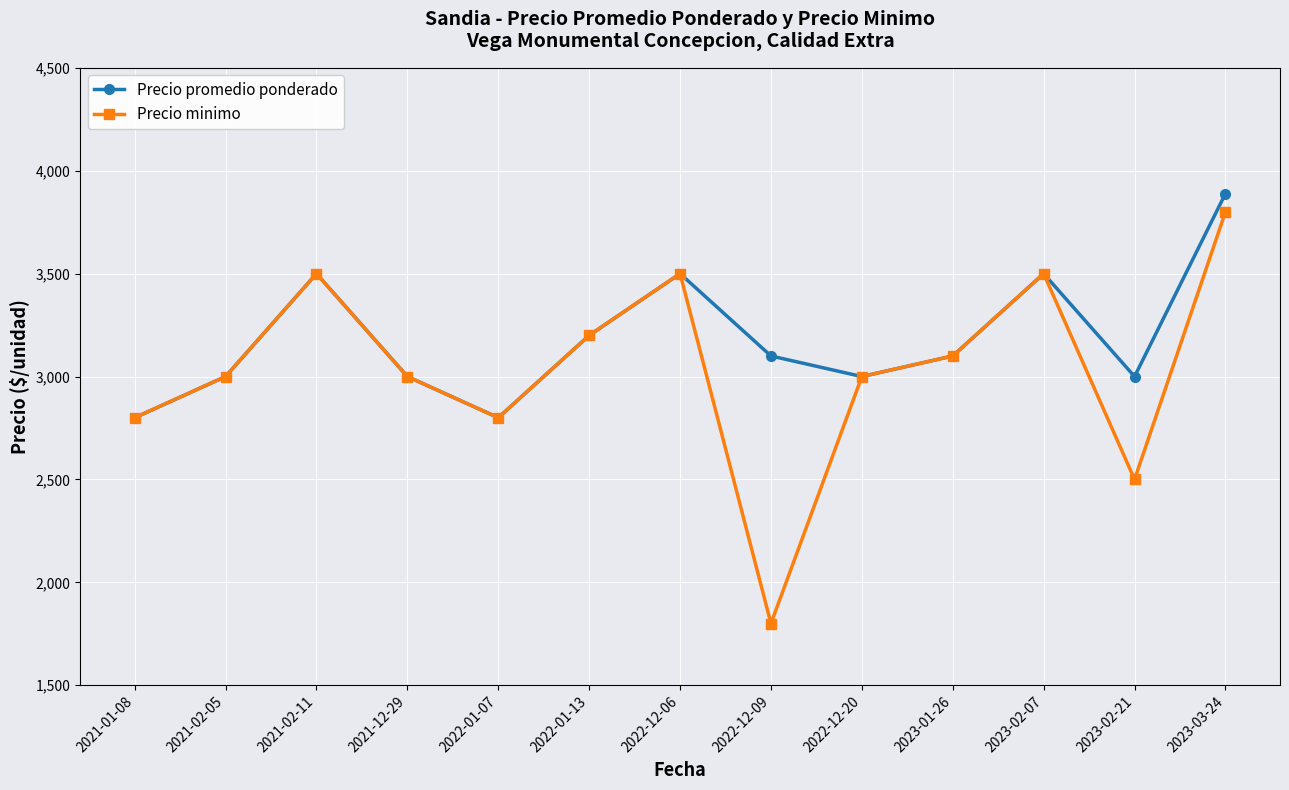

At which category does the chart reach its peak across all series?

2023-03-24